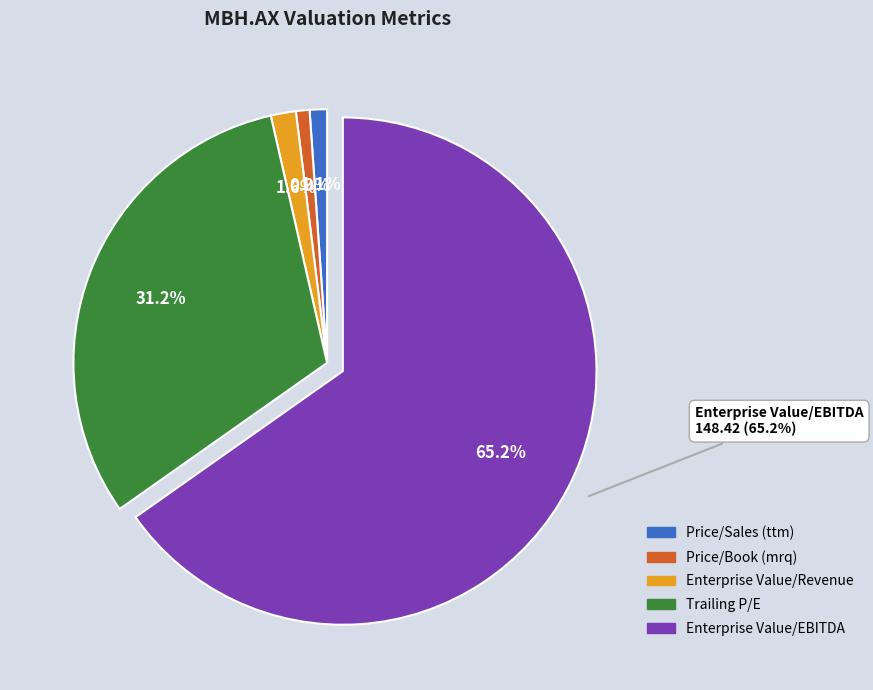

Combined, what portion of the pie is Price/Sales (ttm) and Trailing P/E?

32.3%